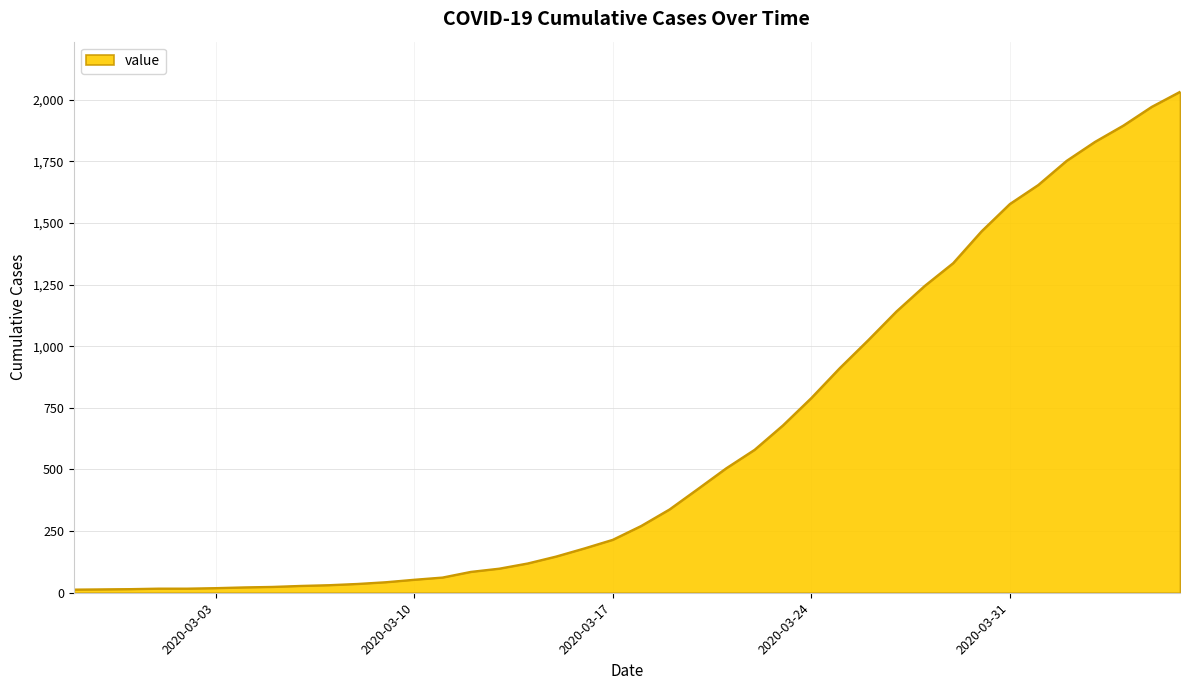

What is the difference between the maximum and minimum values?

2019